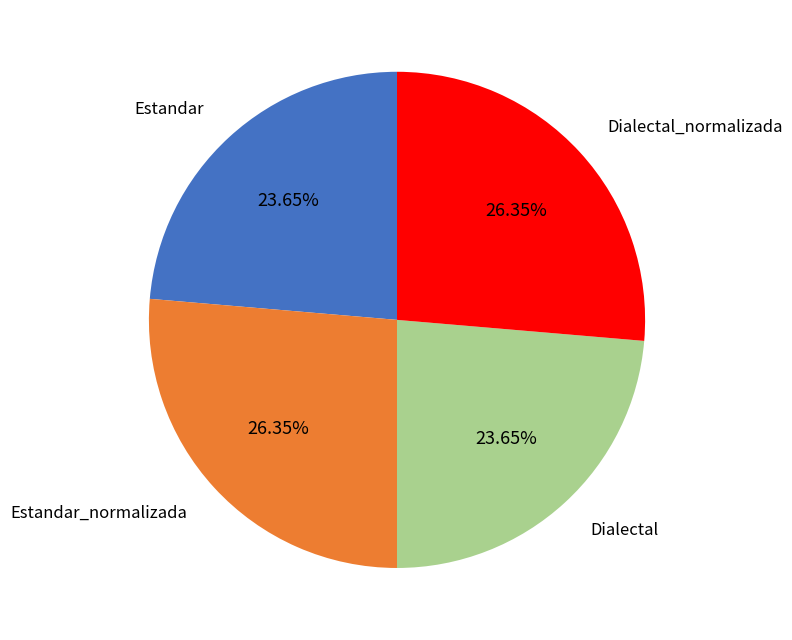

The Dialectal slice represents 24% of the pie. True or false?

True